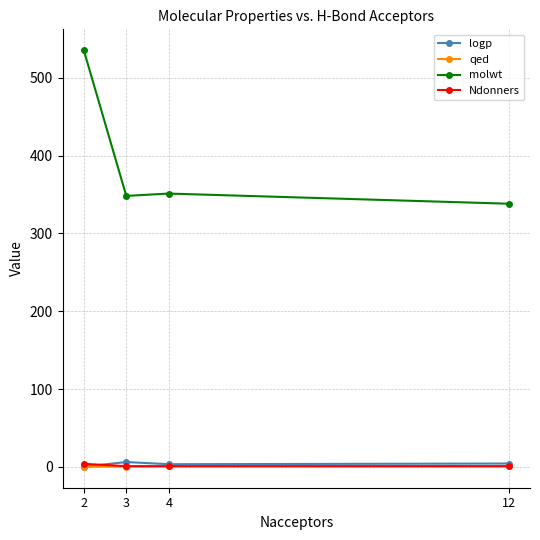

Which series has the largest range (max minus min)?

molwt